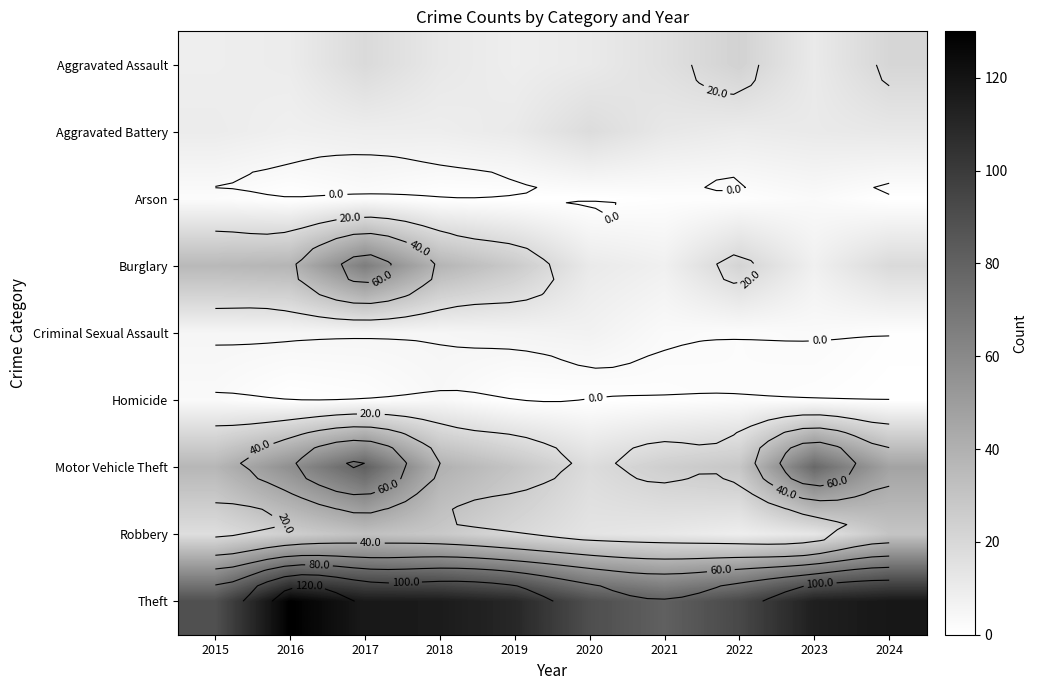

Is the value of Motor Vehicle Theft at 2020 greater than the value of Criminal Sexual Assault at 2015?

Yes